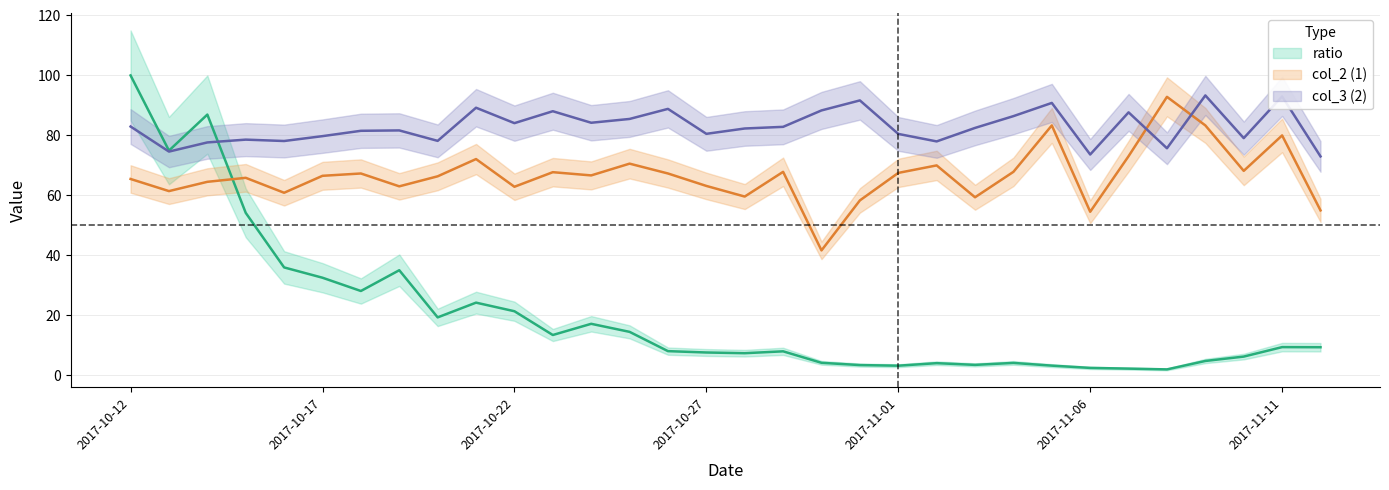

Reading left to right, transcribe all the data shown in this chart.

ratio: 2017-10-12=100.0	2017-10-13=74.9	2017-10-14=86.9	2017-10-15=54.2	2017-10-16=36.0	2017-10-17=32.6	2017-10-18=28.1	2017-10-19=35.1	2017-10-20=19.3	2017-10-21=24.2	2017-10-22=21.4	2017-10-23=13.5	2017-10-24=17.2	2017-10-25=14.5	2017-10-26=8.1	2017-10-27=7.6	2017-10-28=7.4	2017-10-29=8.0	2017-10-30=4.2	2017-10-31=3.4	2017-11-01=3.2	2017-11-02=4.1	2017-11-03=3.5	2017-11-04=4.2	2017-11-05=3.2	2017-11-06=2.5	2017-11-07=2.2	2017-11-08=2.0	2017-11-09=4.8	2017-11-10=6.3	2017-11-11=9.4	2017-11-12=9.4
col_2: 2017-10-12=65.5	2017-10-13=61.4	2017-10-14=64.5	2017-10-15=65.9	2017-10-16=60.9	2017-10-17=66.5	2017-10-18=67.3	2017-10-19=63.0	2017-10-20=66.4	2017-10-21=72.1	2017-10-22=62.9	2017-10-23=67.7	2017-10-24=66.7	2017-10-25=70.6	2017-10-26=67.3	2017-10-27=63.2	2017-10-28=59.6	2017-10-29=67.9	2017-10-30=41.7	2017-10-31=58.3	2017-11-01=67.5	2017-11-02=70.0	2017-11-03=59.4	2017-11-04=67.9	2017-11-05=83.3	2017-11-06=54.5	2017-11-07=73.1	2017-11-08=92.9	2017-11-09=83.3	2017-11-10=68.2	2017-11-11=80.0	2017-11-12=55.0
col_3: 2017-10-12=83.0	2017-10-13=74.6	2017-10-14=77.7	2017-10-15=78.6	2017-10-16=78.1	2017-10-17=79.8	2017-10-18=81.5	2017-10-19=81.7	2017-10-20=78.2	2017-10-21=89.2	2017-10-22=84.1	2017-10-23=88.1	2017-10-24=84.2	2017-10-25=85.5	2017-10-26=88.8	2017-10-27=80.5	2017-10-28=82.3	2017-10-29=82.9	2017-10-30=88.3	2017-10-31=91.7	2017-11-01=80.5	2017-11-02=78.0	2017-11-03=82.5	2017-11-04=86.4	2017-11-05=90.8	2017-11-06=73.6	2017-11-07=87.7	2017-11-08=75.7	2017-11-09=93.3	2017-11-10=79.1	2017-11-11=93.0	2017-11-12=73.0